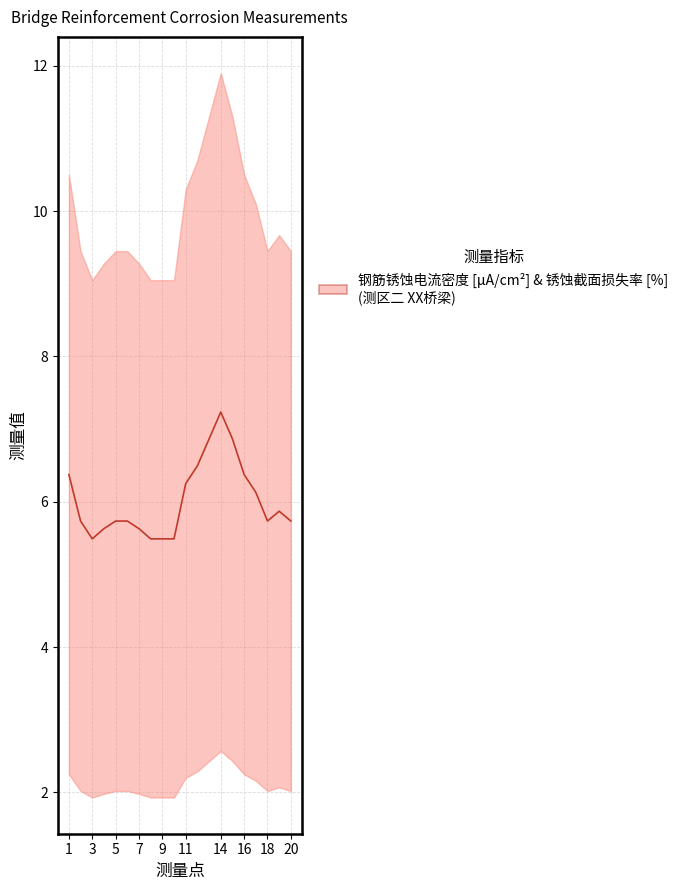

At which category does the data reach its first local valley?

3